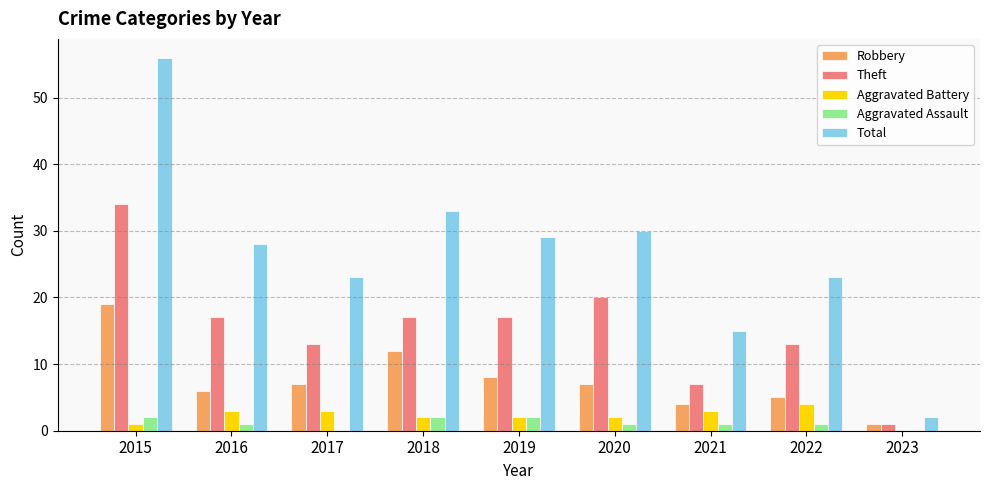

Reading right to left, list all the values displayed in this chart.

Robbery: 2023=1	2022=5	2021=4	2020=7	2019=8	2018=12	2017=7	2016=6	2015=19
Theft: 2023=1	2022=13	2021=7	2020=20	2019=17	2018=17	2017=13	2016=17	2015=34
Aggravated Battery: 2023=0	2022=4	2021=3	2020=2	2019=2	2018=2	2017=3	2016=3	2015=1
Aggravated Assault: 2023=0	2022=1	2021=1	2020=1	2019=2	2018=2	2017=0	2016=1	2015=2
Total: 2023=2	2022=23	2021=15	2020=30	2019=29	2018=33	2017=23	2016=28	2015=56